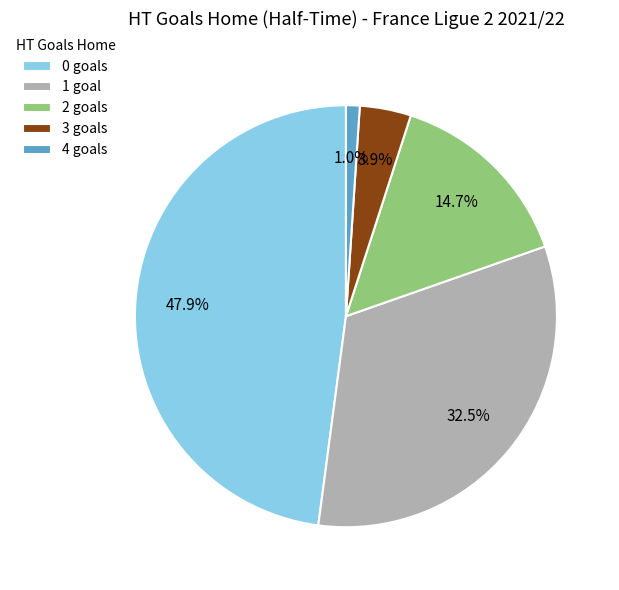

Does 2 represent more than half of the total?

No